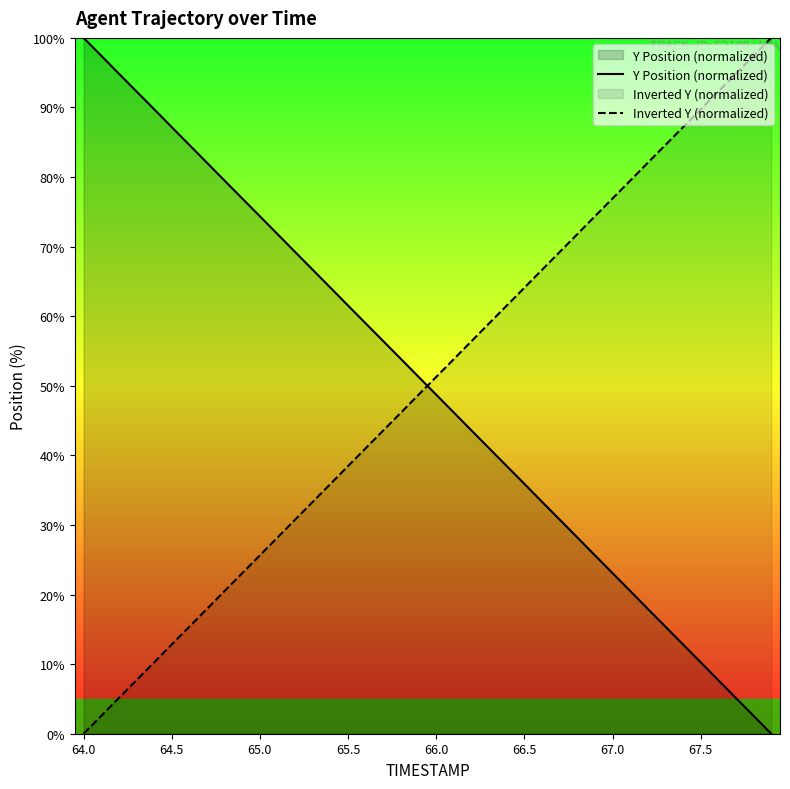

What is the total value across all series at 64.0?

100.0